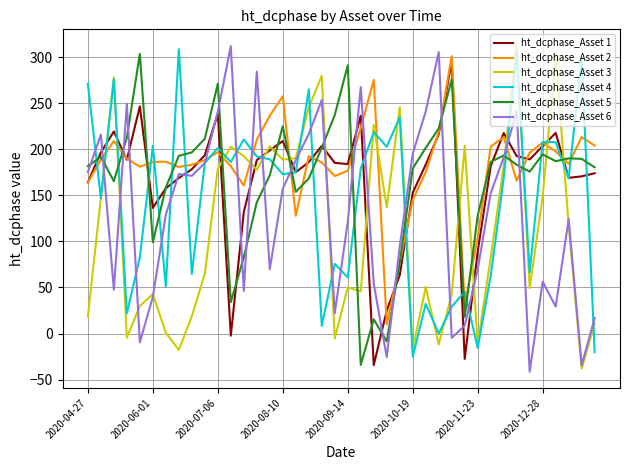

True or false: ht_dcphase_Asset 5 and ht_dcphase_Asset 6 cross at least once.

True